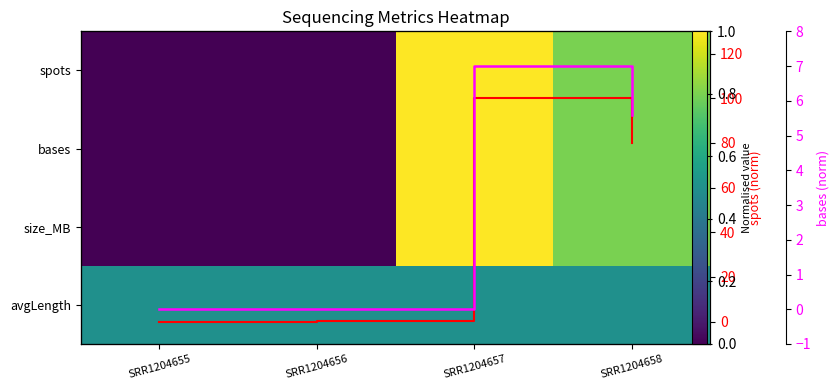

Read the size_MB value at SRR1204657.

1.0